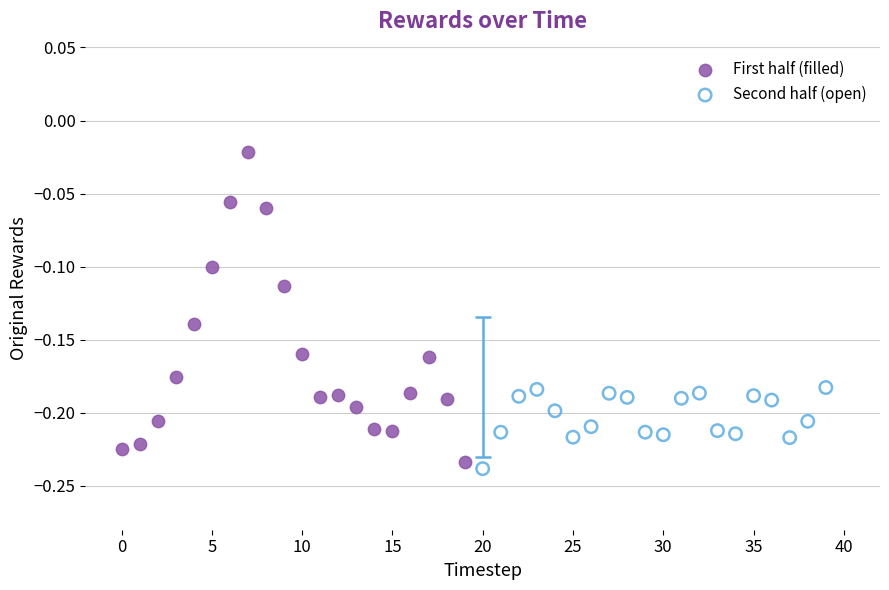

Which series reaches the maximum Y coordinate?

First half (filled)